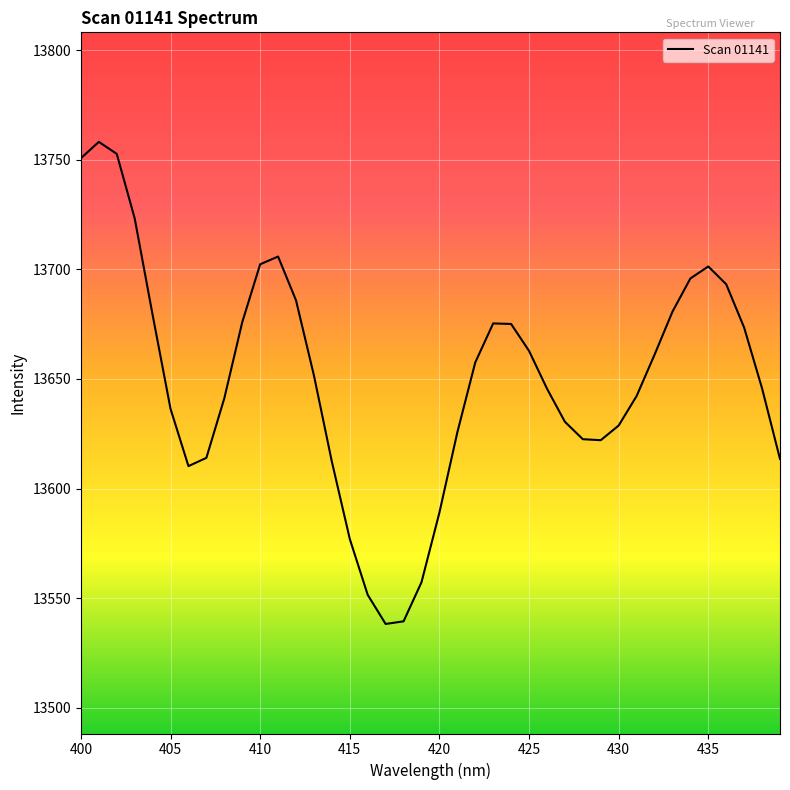

What is the maximum value shown in the chart?

13758.2